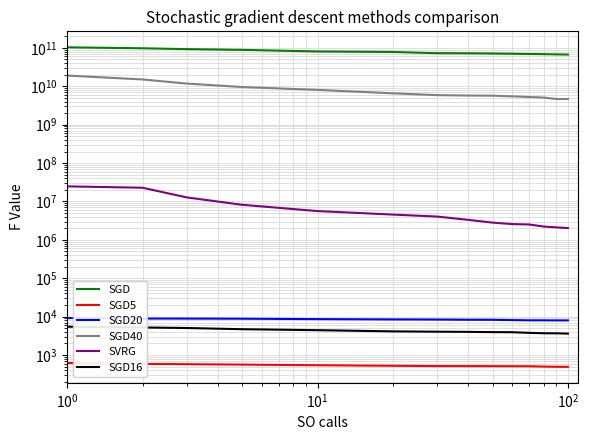

What is the greatest value displayed?

103787155000.0